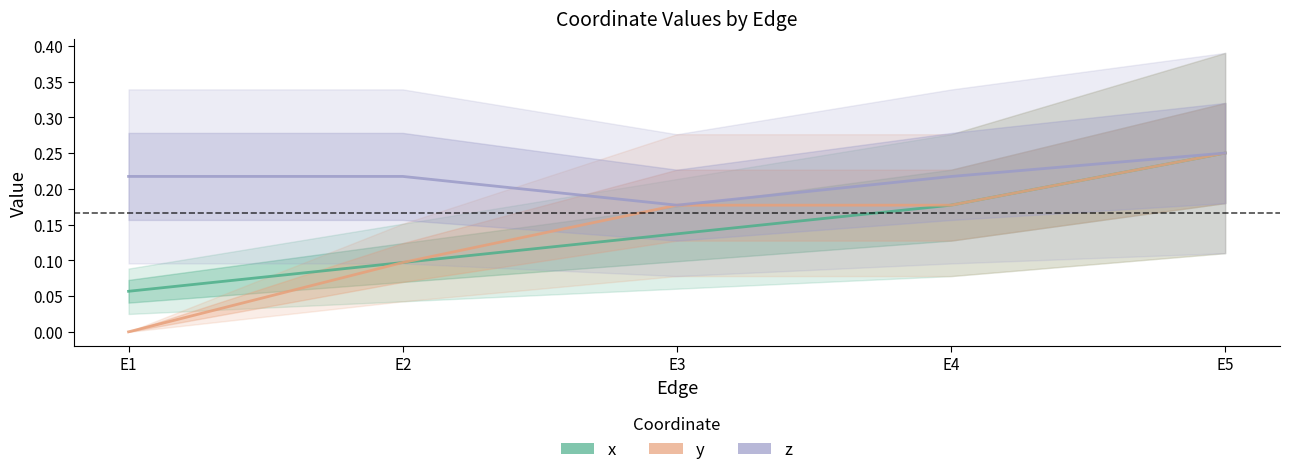

Count the number of data series in this chart.

3